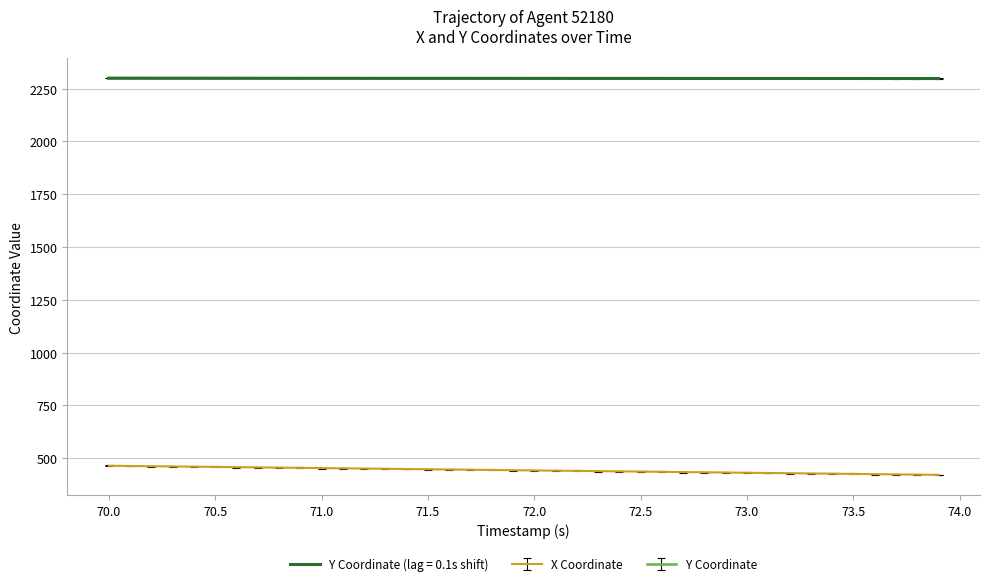

True or false: X Coordinate and Y Coordinate cross at least once.

False